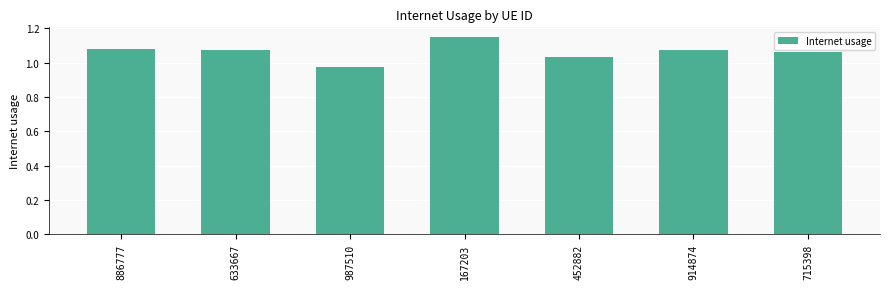

What position from the left is 633667?

2